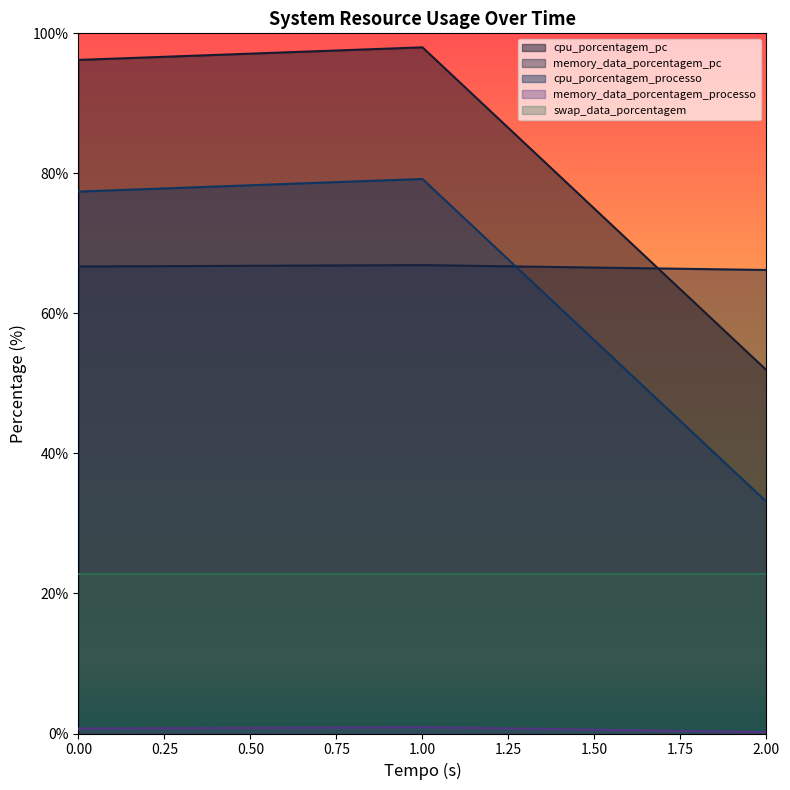

What is the greatest value displayed?

98.0